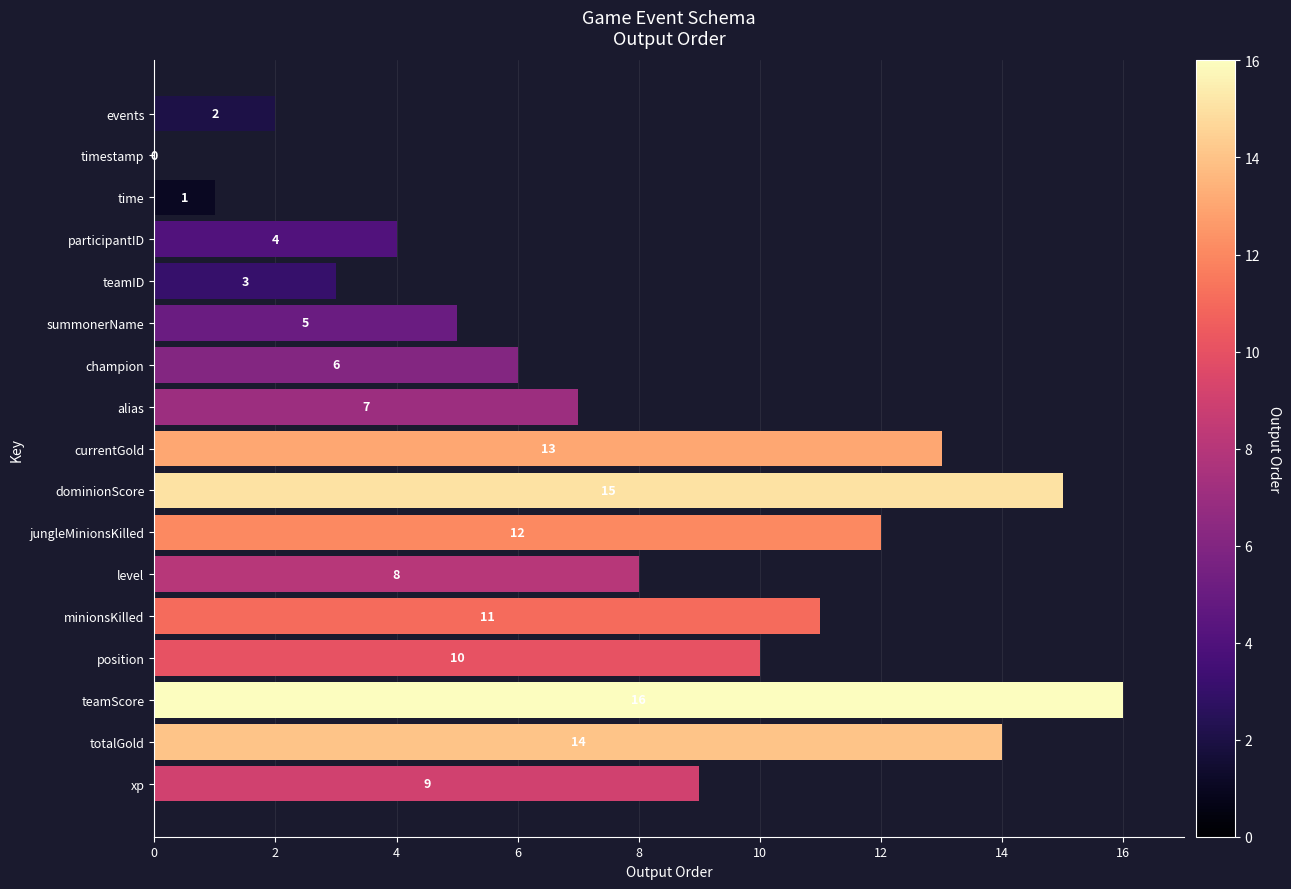

The chart shows a value of 4 at teamID. True or false?

False